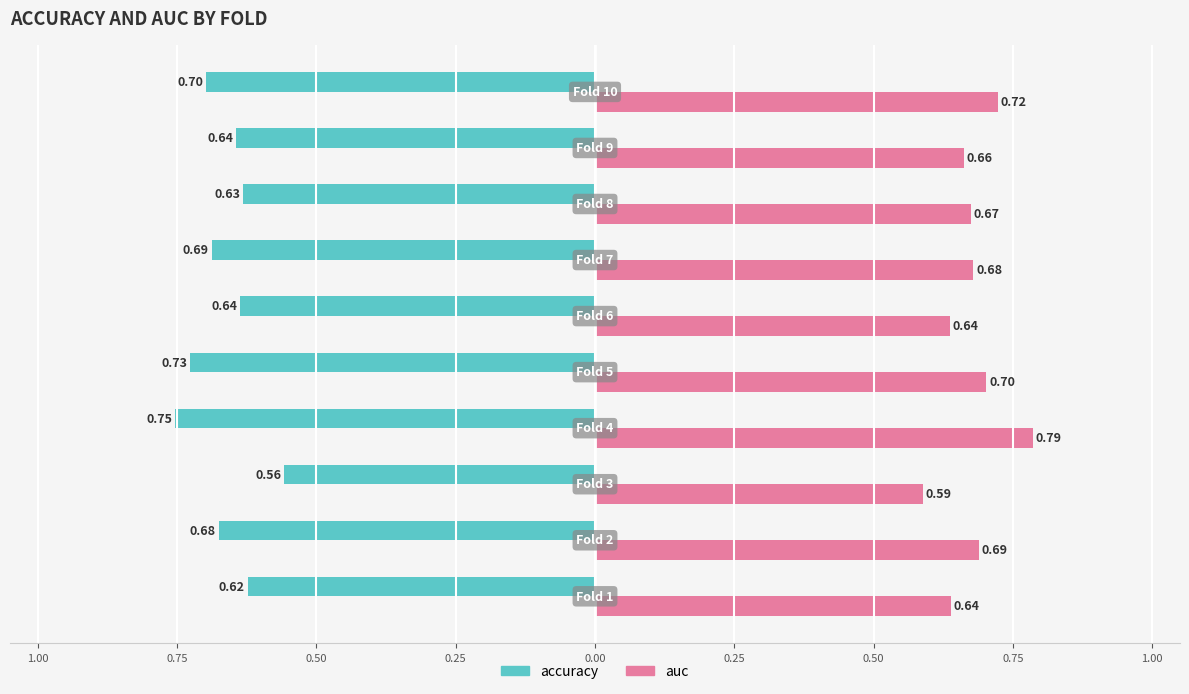

What are all the series names shown in the legend?

accuracy, auc